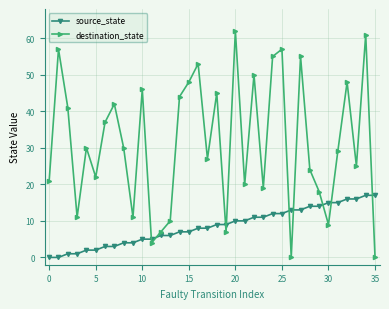

After their last crossing, which series has the higher values: source_state or destination_state?

source_state